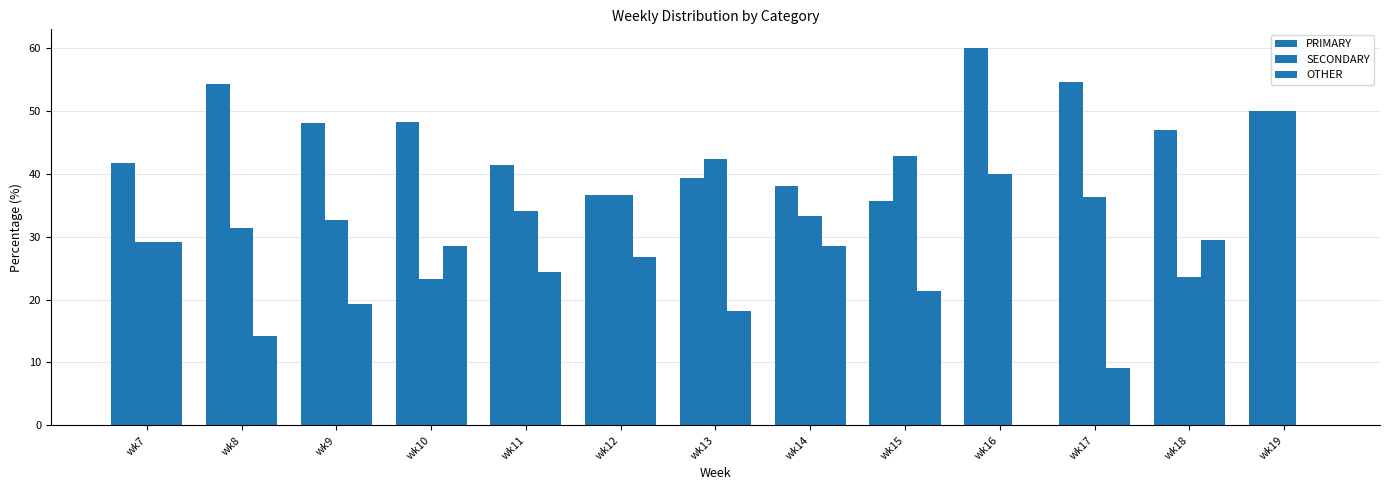

True or false: PRIMARY has a value of 12.5 at wk11.

False